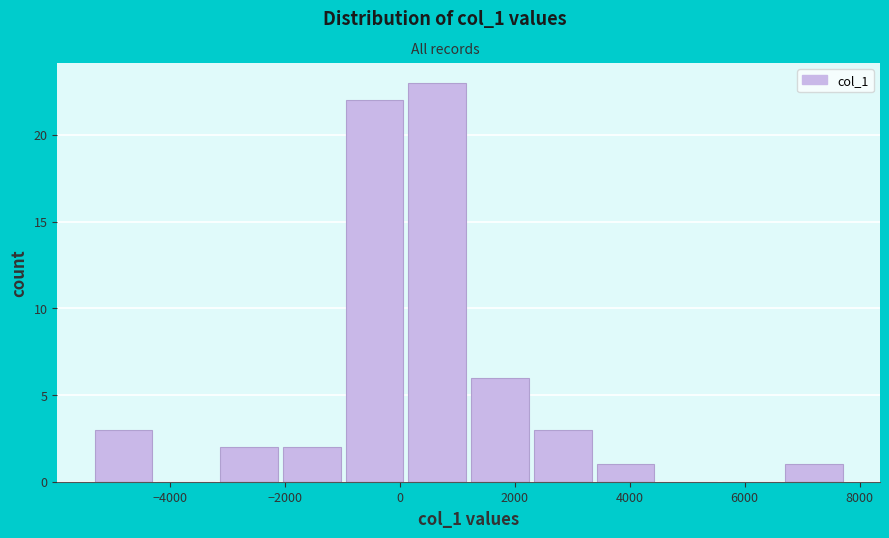

Which range on the x-axis has the tallest bar?

200 to 1200